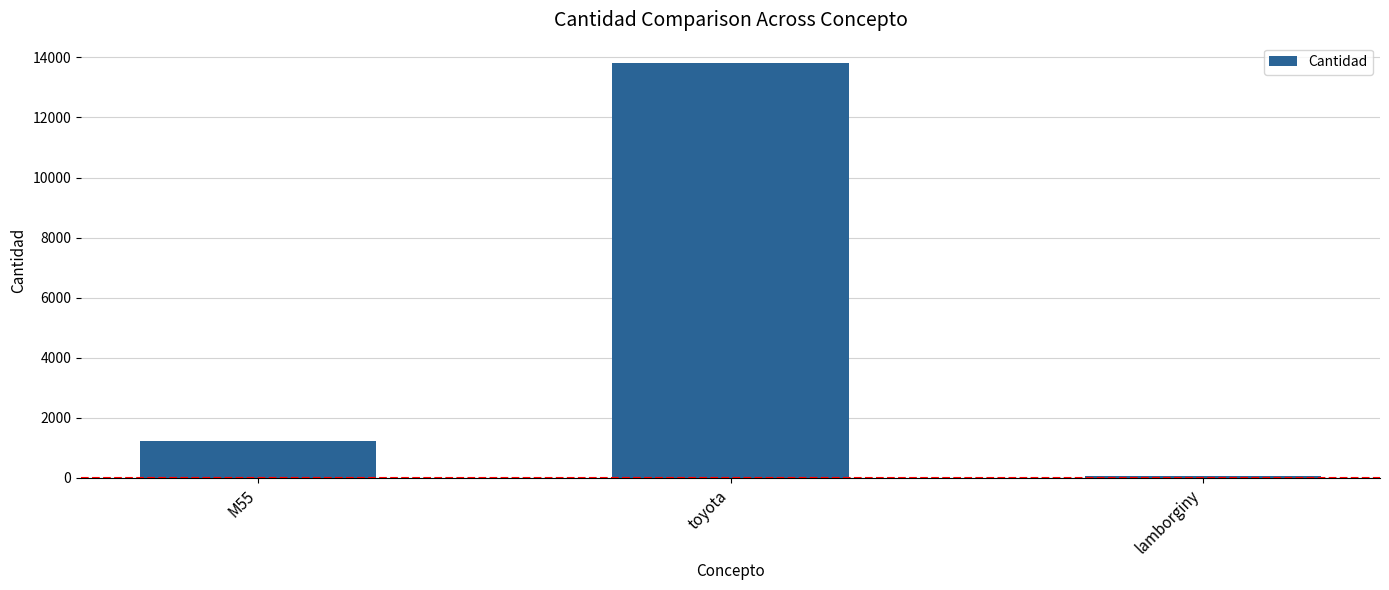

What is the ratio of the value at toyota to the value at M55?

11.2